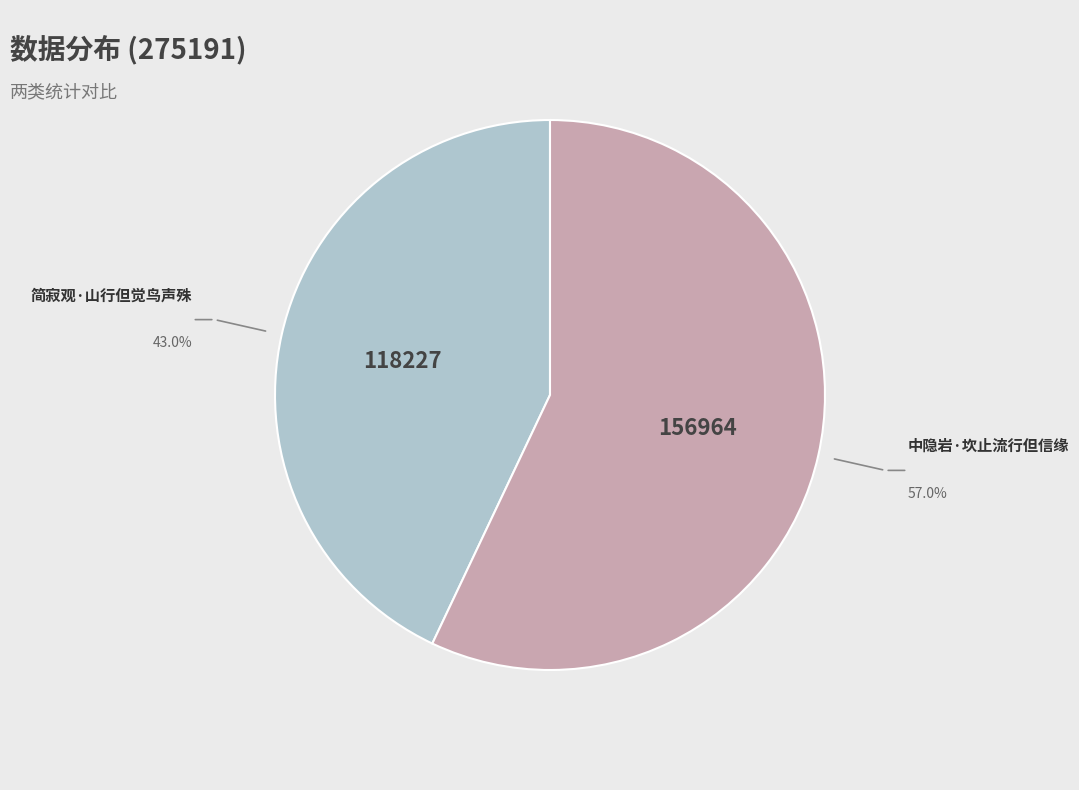

What percentage is the 简寂观·山行但觉鸟声殊 slice, to the nearest percent?

43%